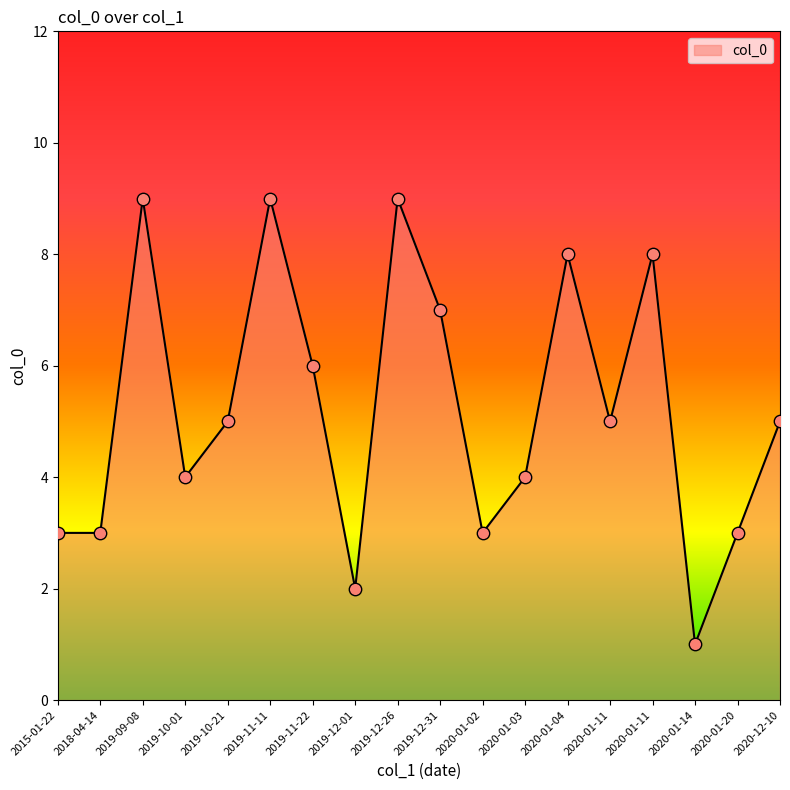

What is the ratio of the value at 2019-12-26 to the value at 2020-01-02?

3.0